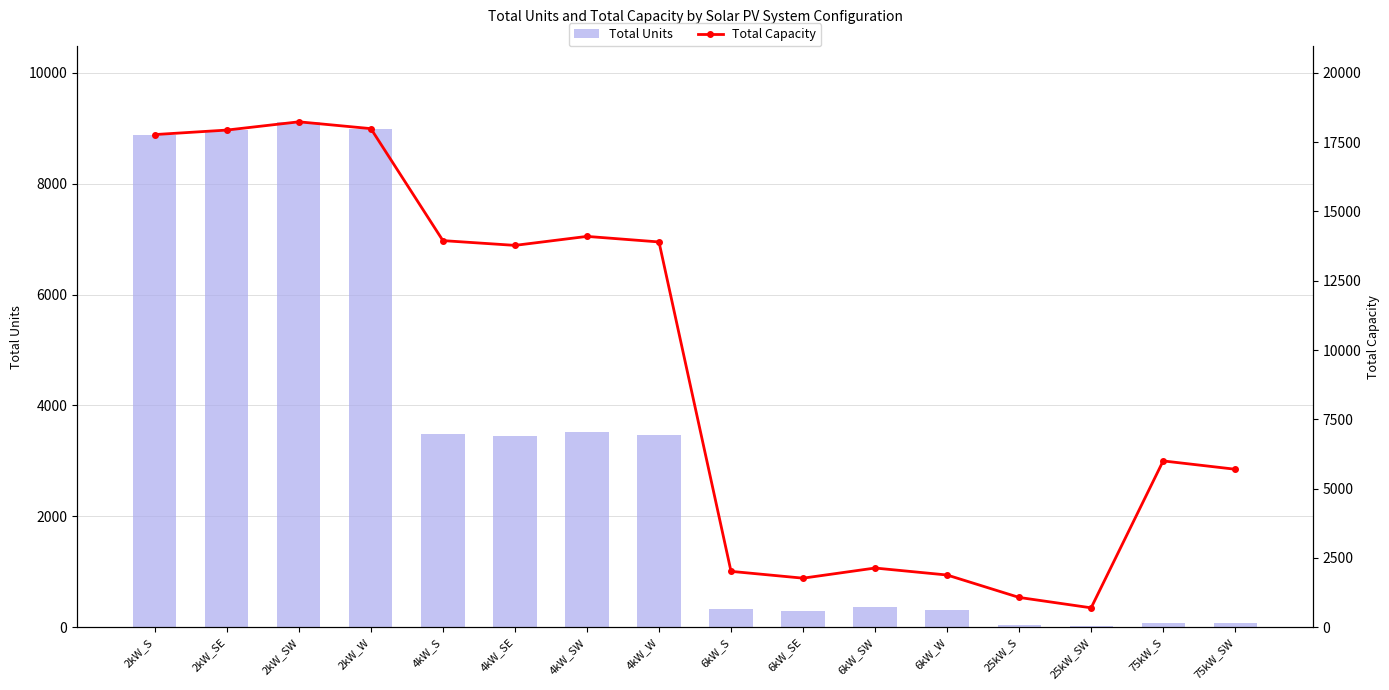

What is the value of the Total Capacity bar at the 15th from the left?

6000